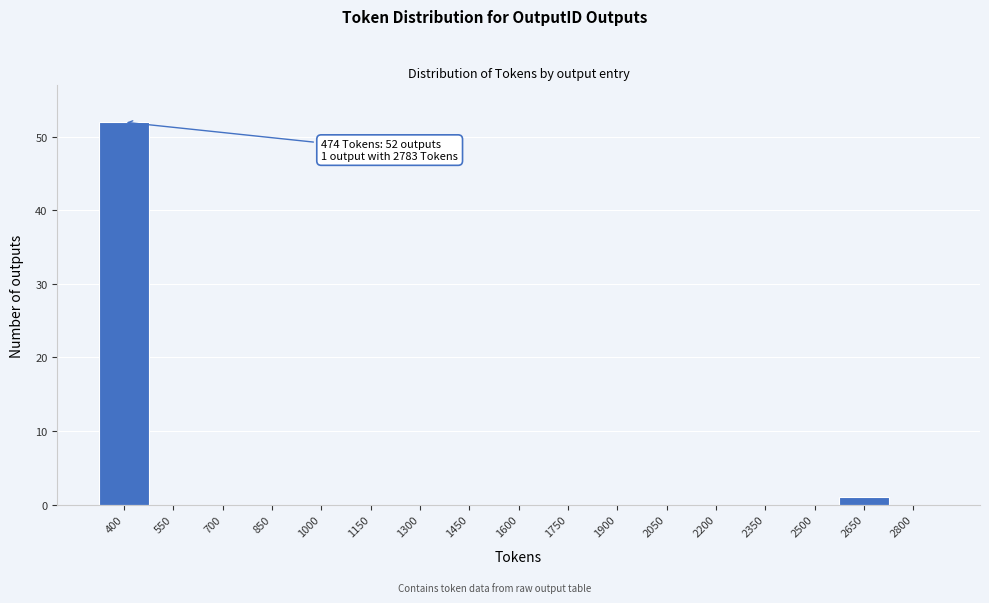

Reading left to right, transcribe all the data shown in this chart.

400=52	550=0	700=0	850=0	1000=0	1150=0	1300=0	1450=0	1600=0	1750=0	1900=0	2050=0	2200=0	2350=0	2500=0	2650=1	2800=0